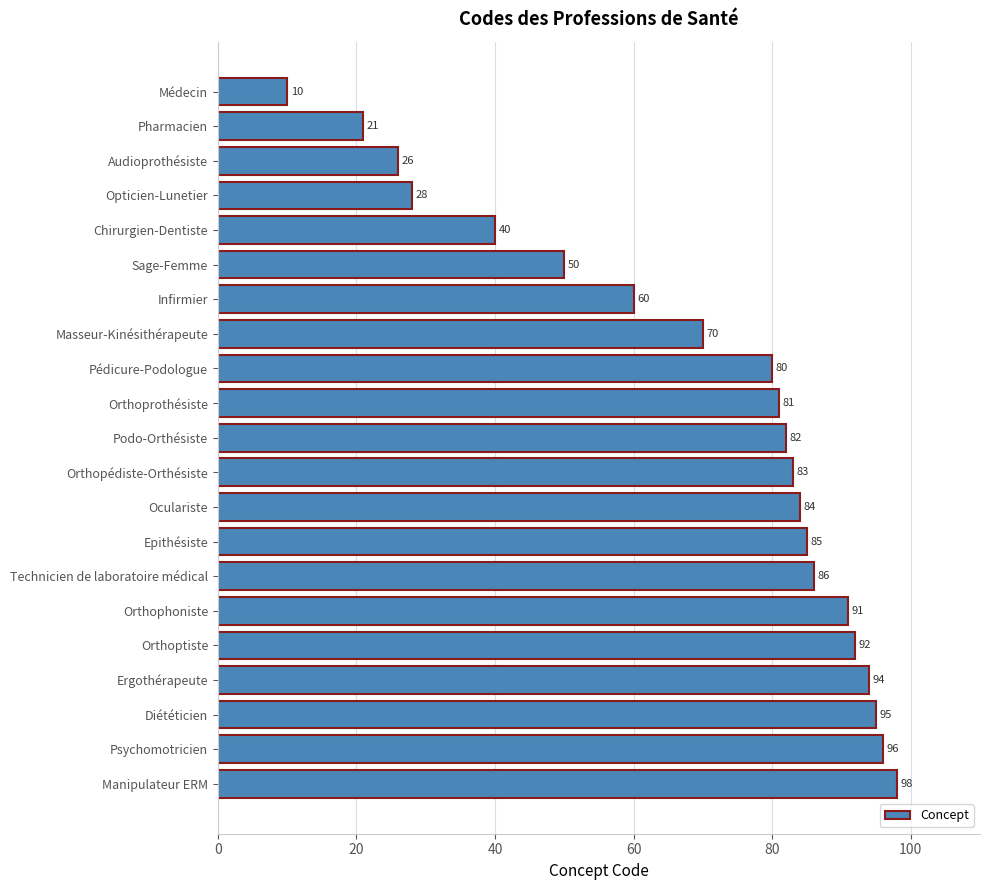

What is the change in value from Epithésiste to Technicien de laboratoire médical?

+1